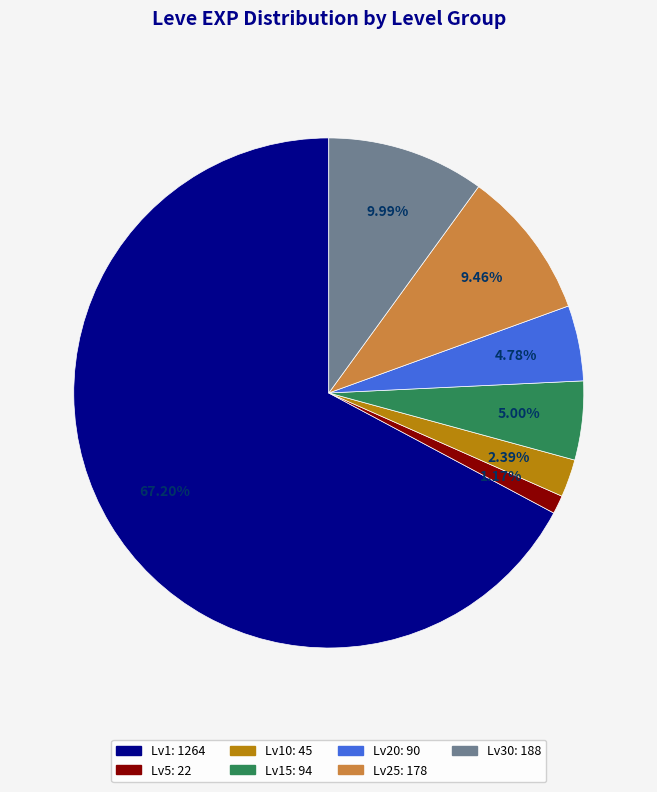

Does any single category account for the majority?

Yes